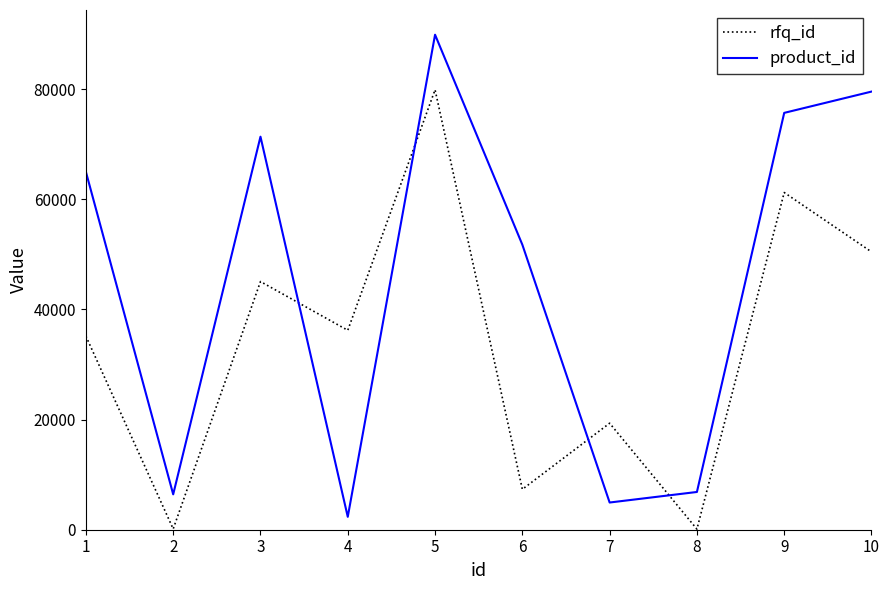

At which category is the sum across all series the highest?

5